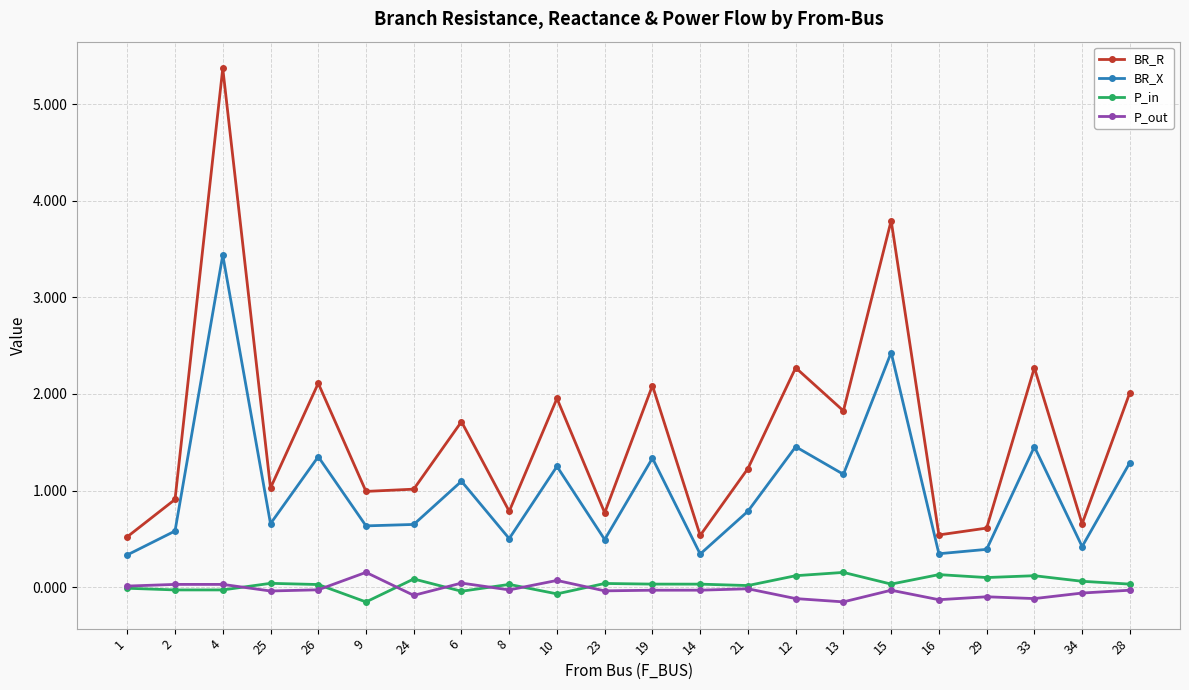

Is the value of P_out at 21 greater than the value of BR_R at 15?

No